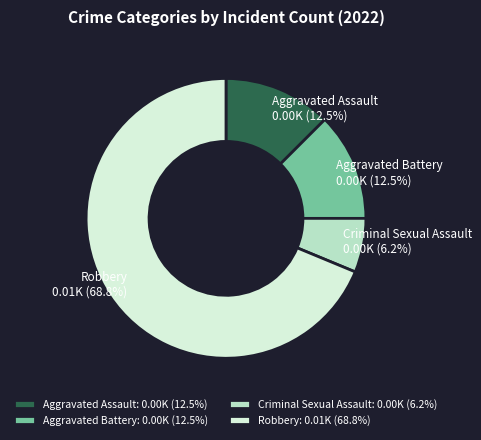

To the nearest percent, what is the average slice percentage?

25%